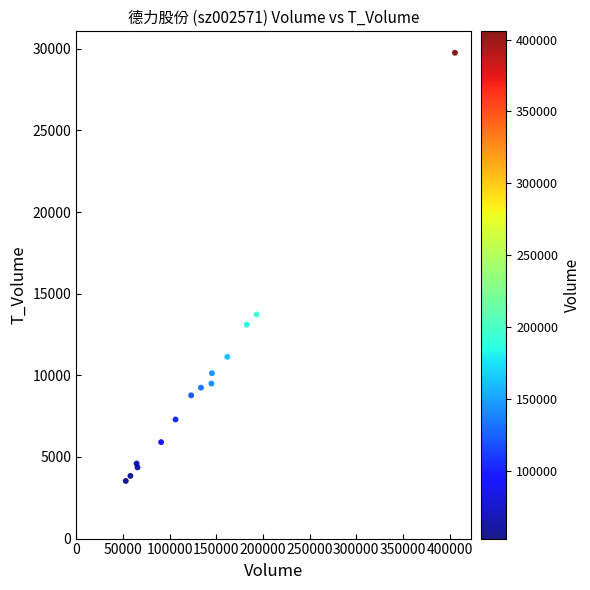

What Y value in the scatter plot is closest to 16647?

13726